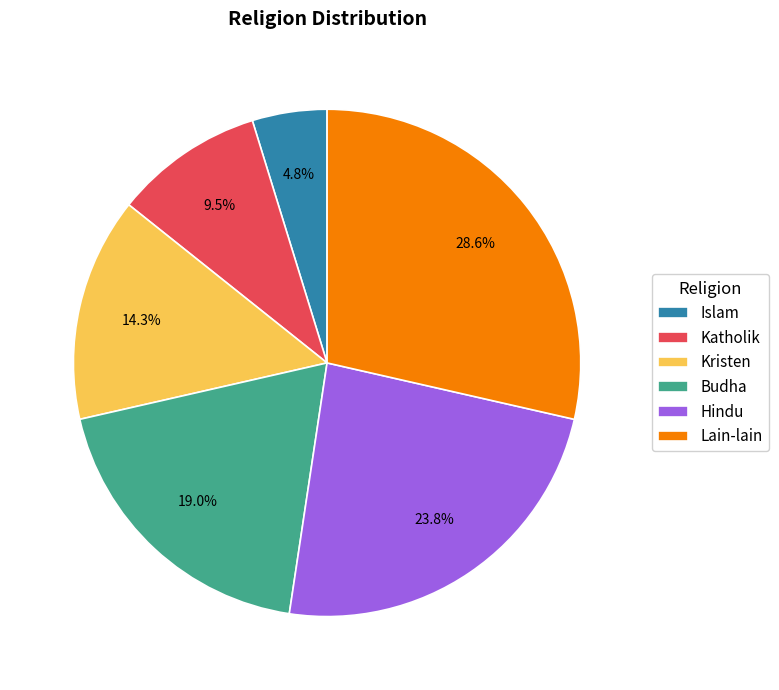

Do Budha and Lain-lain together represent more than half of the pie?

No